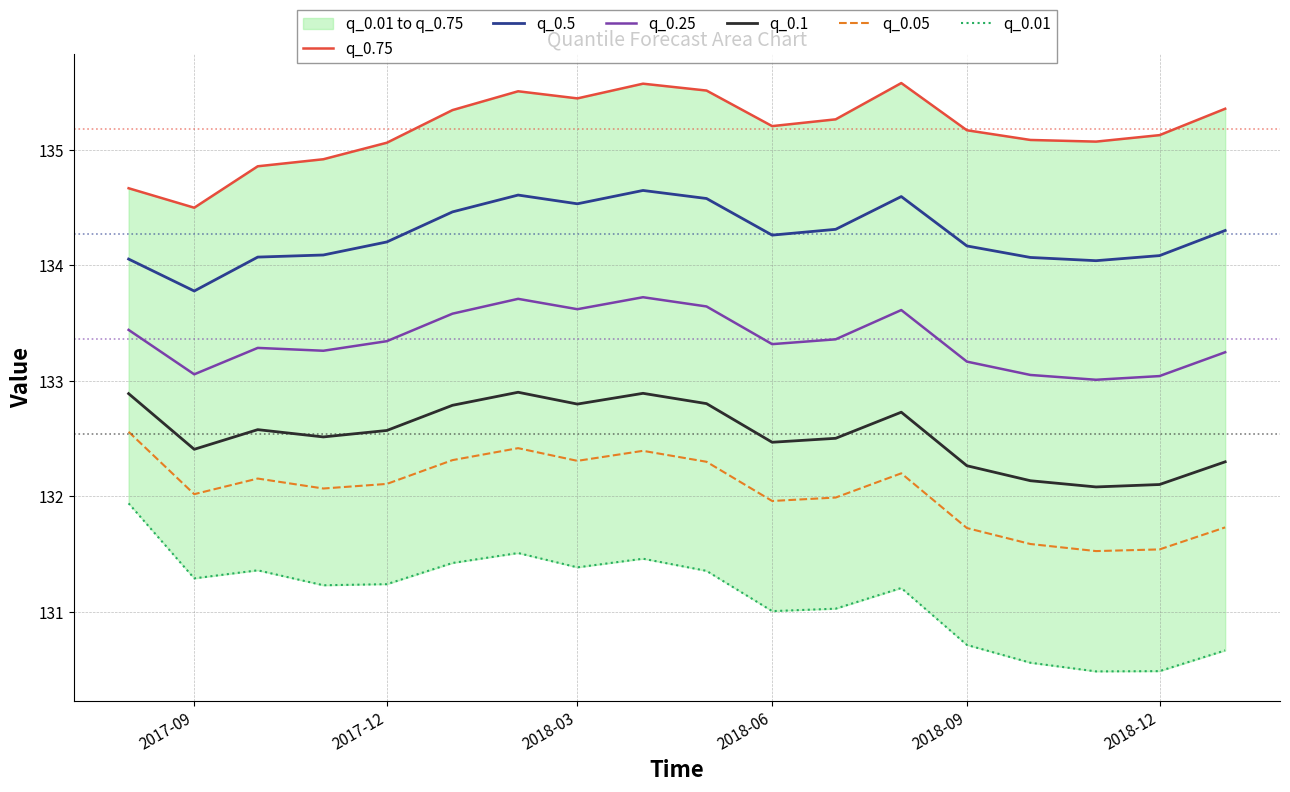

What is the difference between the maximum and minimum values in the q_0.1 series?

0.8